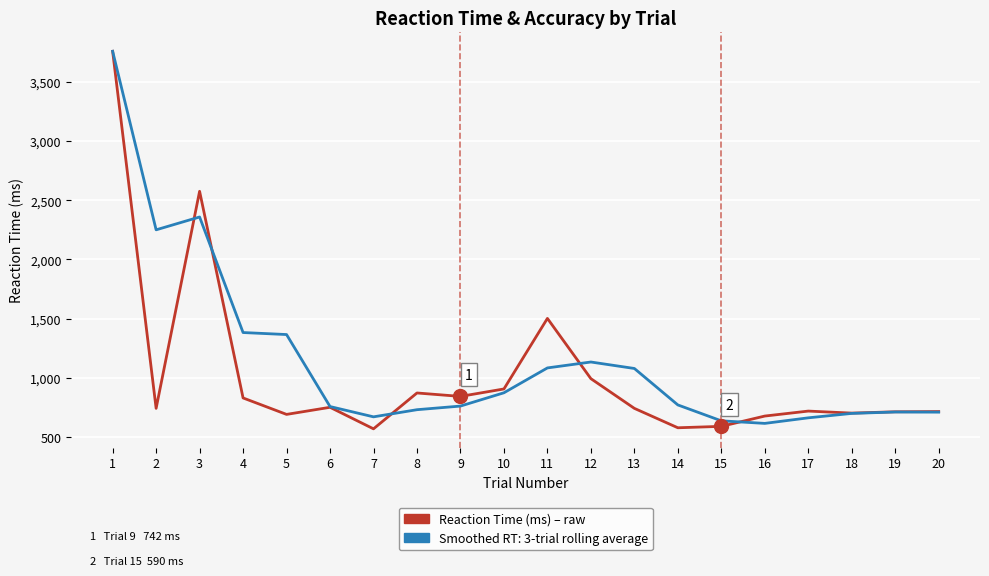

What is the difference between the highest and lowest values at 12?

140.7